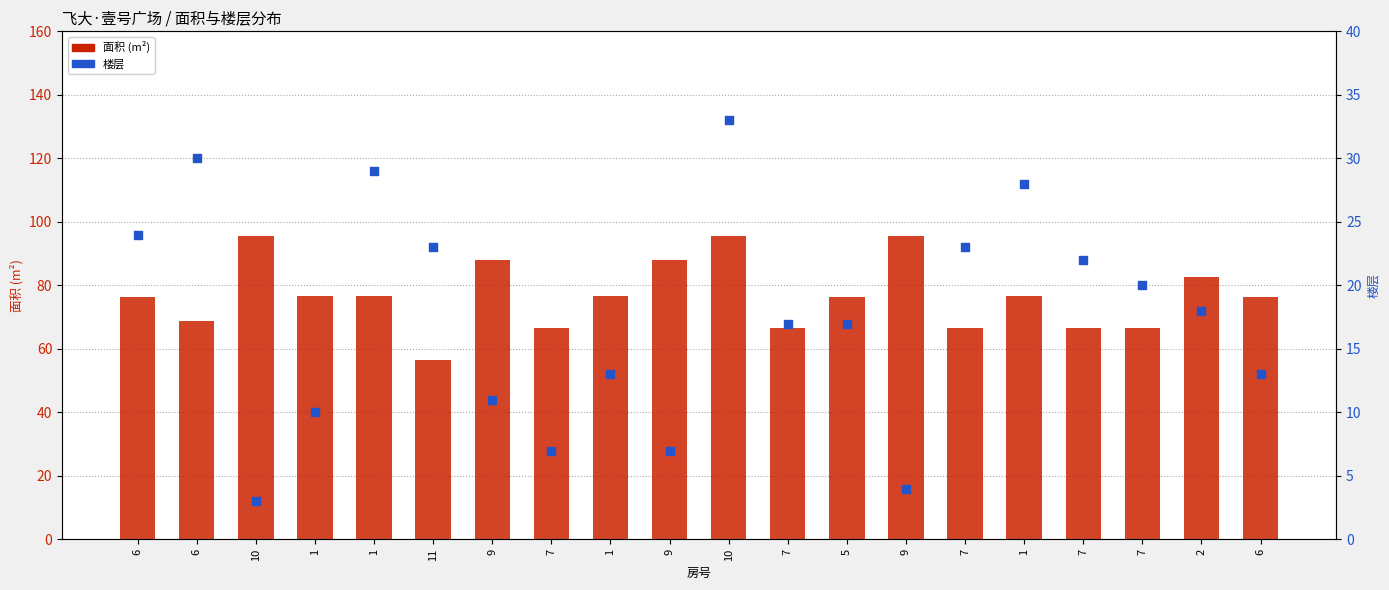

What is the total value across all series at 2?

100.6